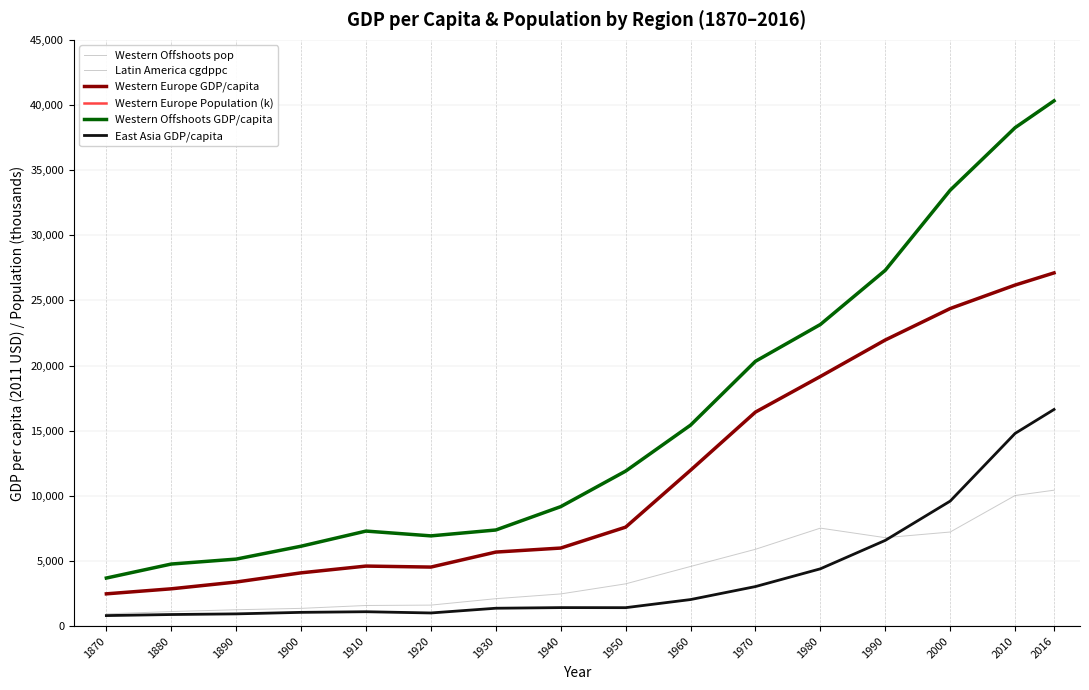

What is the value of the Western Europe Population (k) point at the 2nd from the left?

205406